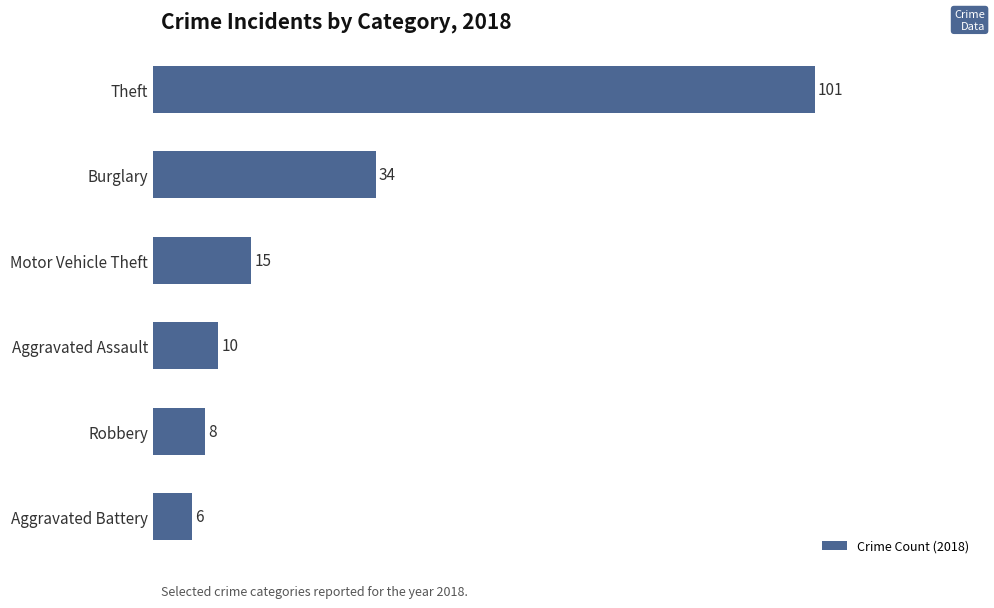

How many bars are there in total?

6